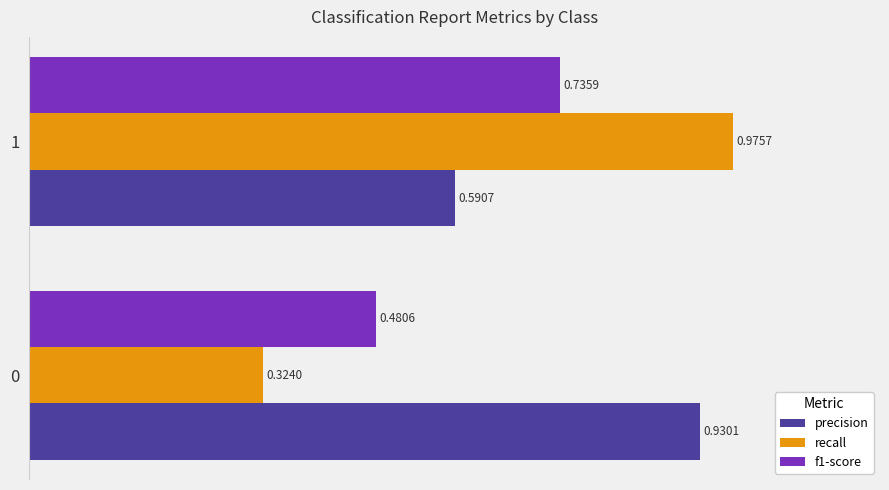

At 0, list the series in order from smallest to largest.

recall, f1-score, precision